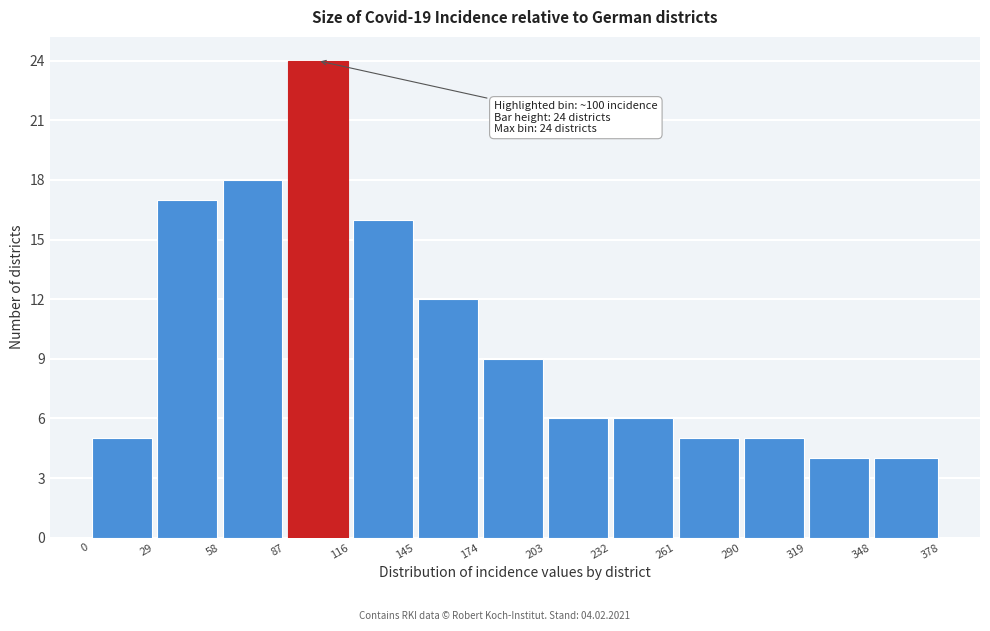

Which range on the x-axis has the tallest bar?

87 to 116